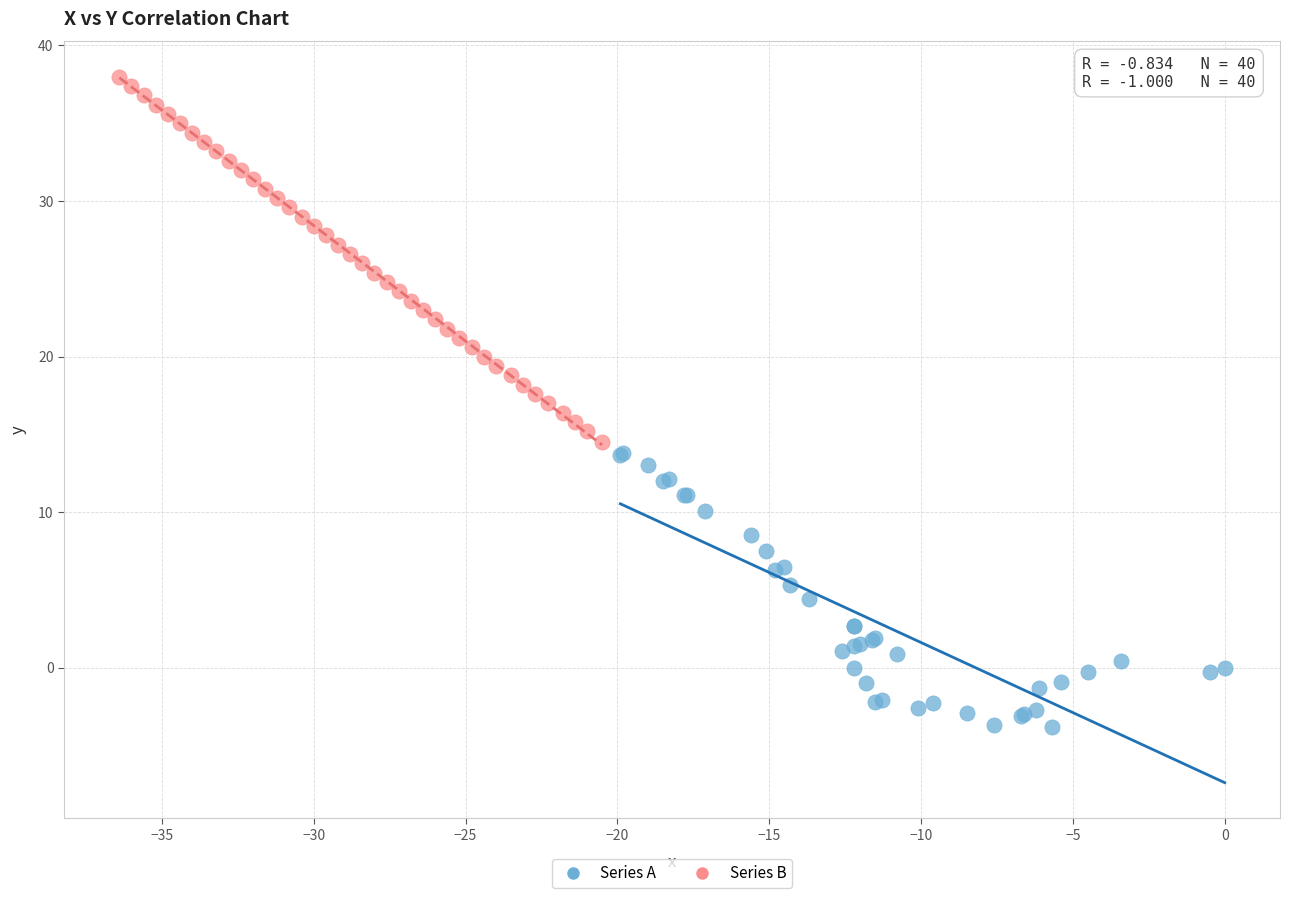

Which series has the widest spread of Y values?

Series B